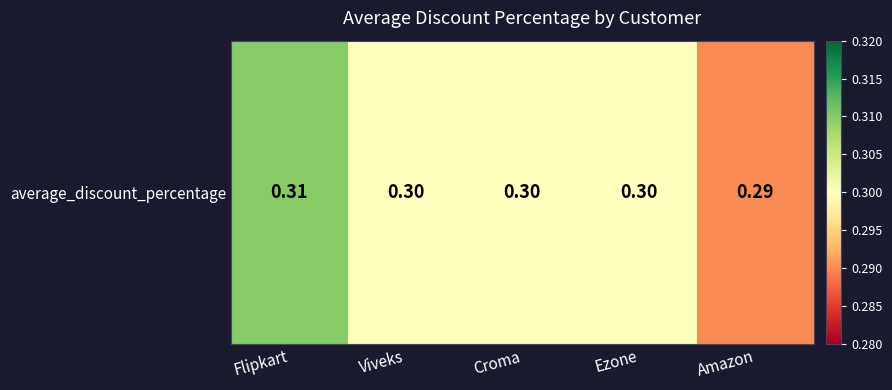

List the labels in order of value, smallest first.

Amazon, Viveks, Croma, Ezone, Flipkart